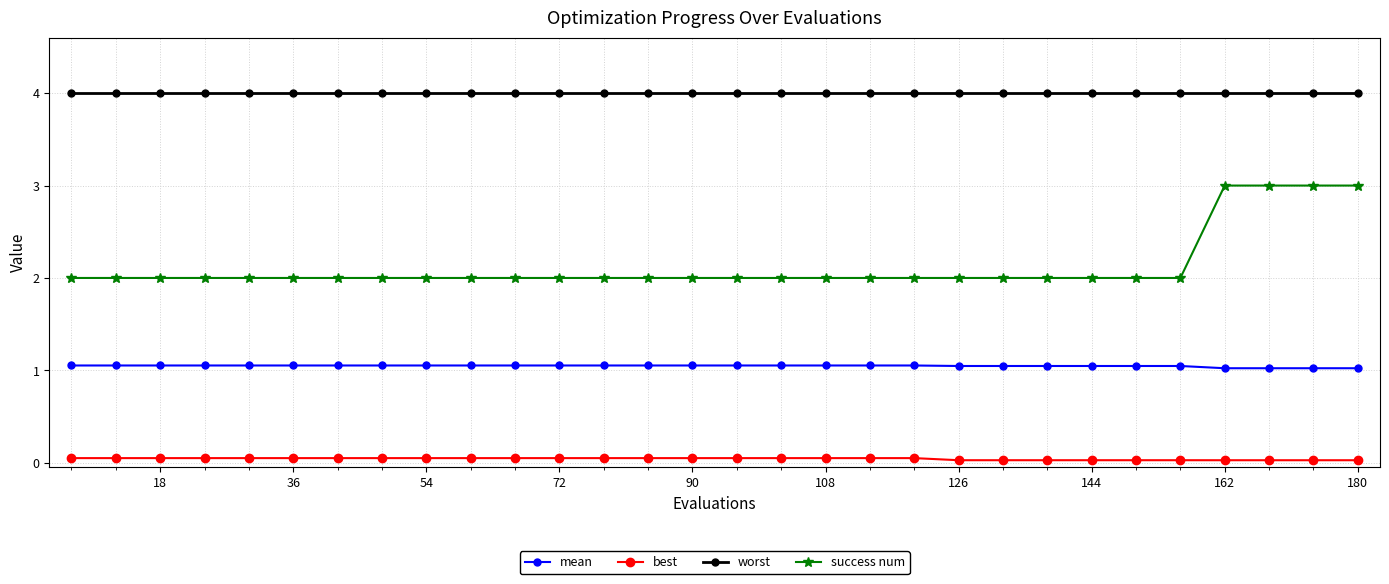

True or false: mean and success num cross at least once.

False